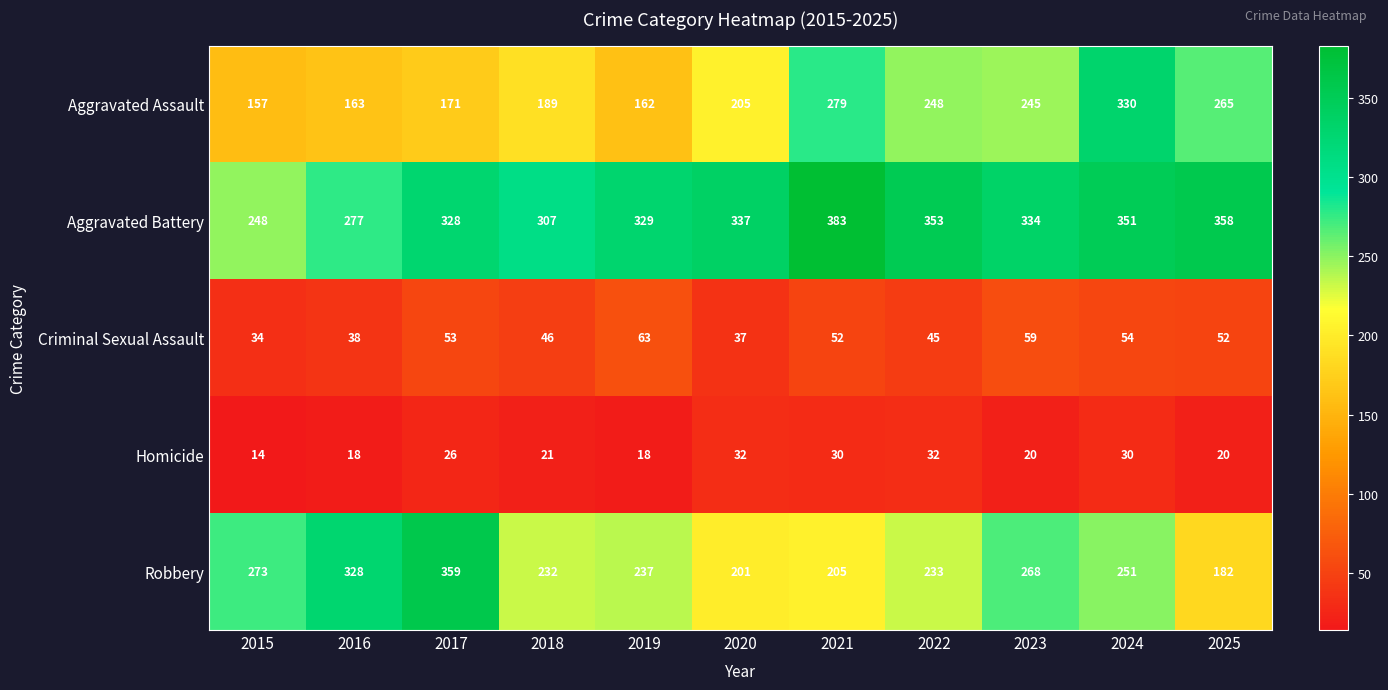

What is the difference between the maximum and minimum values in the Aggravated Assault series?

173